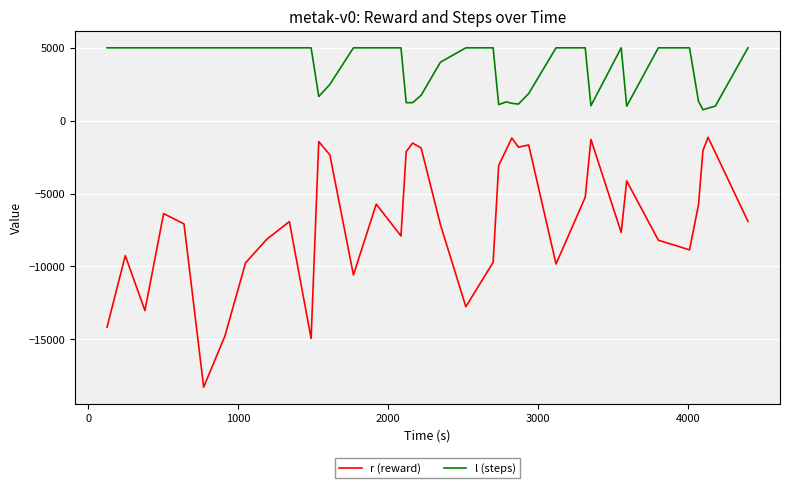

Which series has the largest total across all categories?

l (steps)